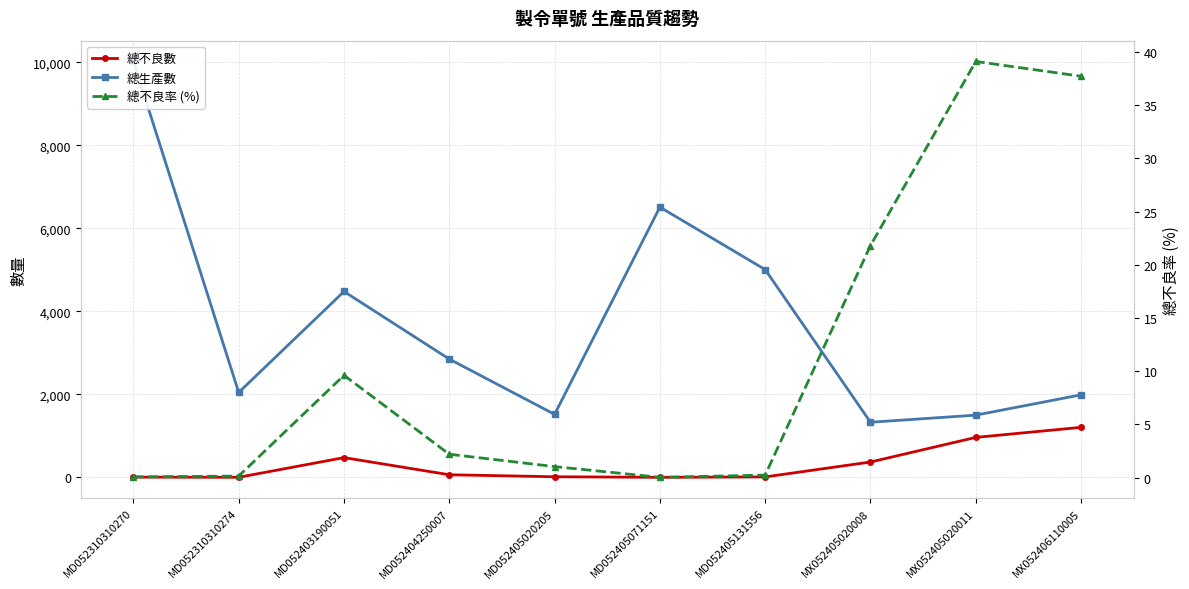

What position from the left is MD052404250007?

4